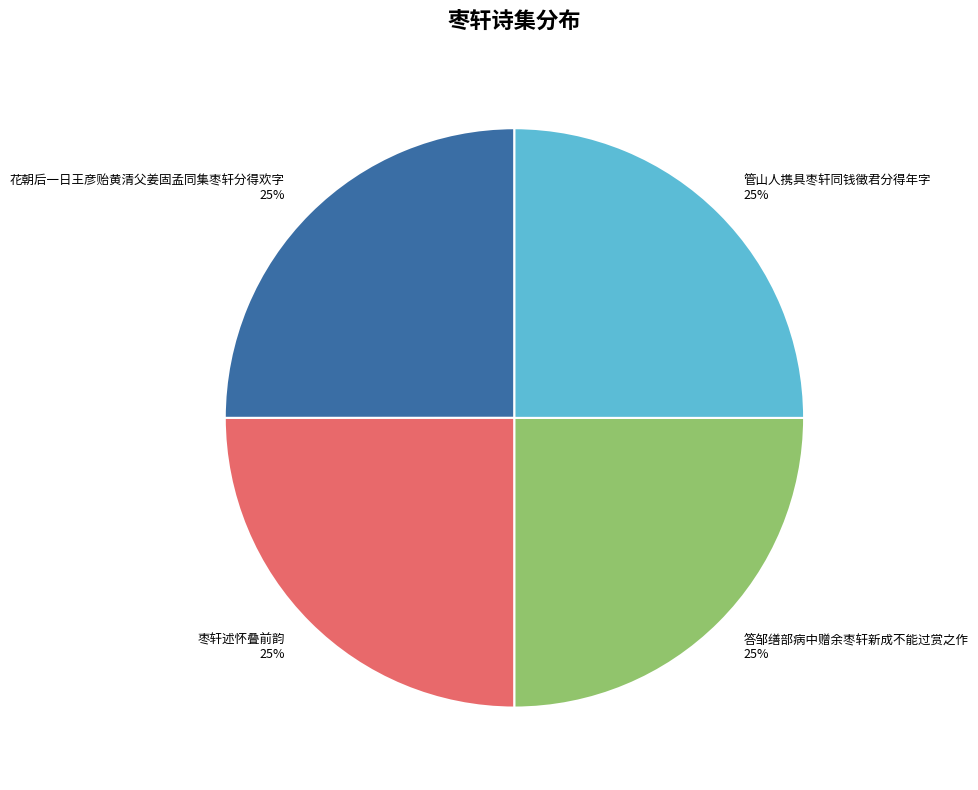

To the nearest percent, what is the average slice percentage?

25%